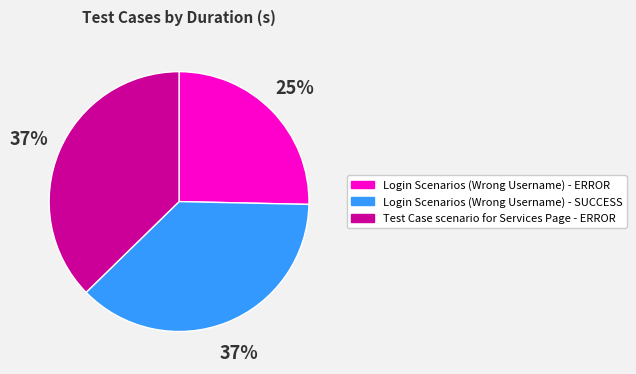

The Login Scenarios (Wrong Username) - SUCCESS slice represents 25% of the pie. True or false?

False